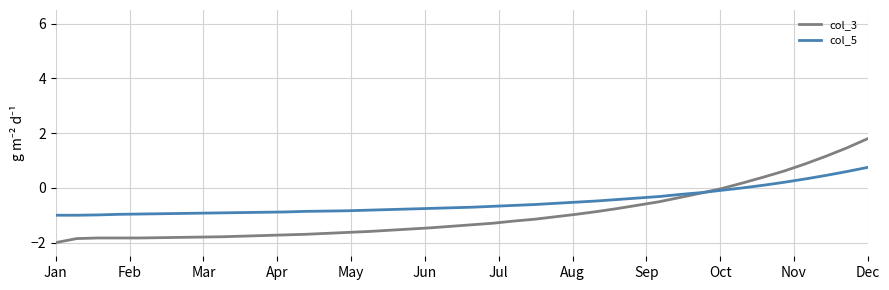

Which series has the widest spread of values?

col_3